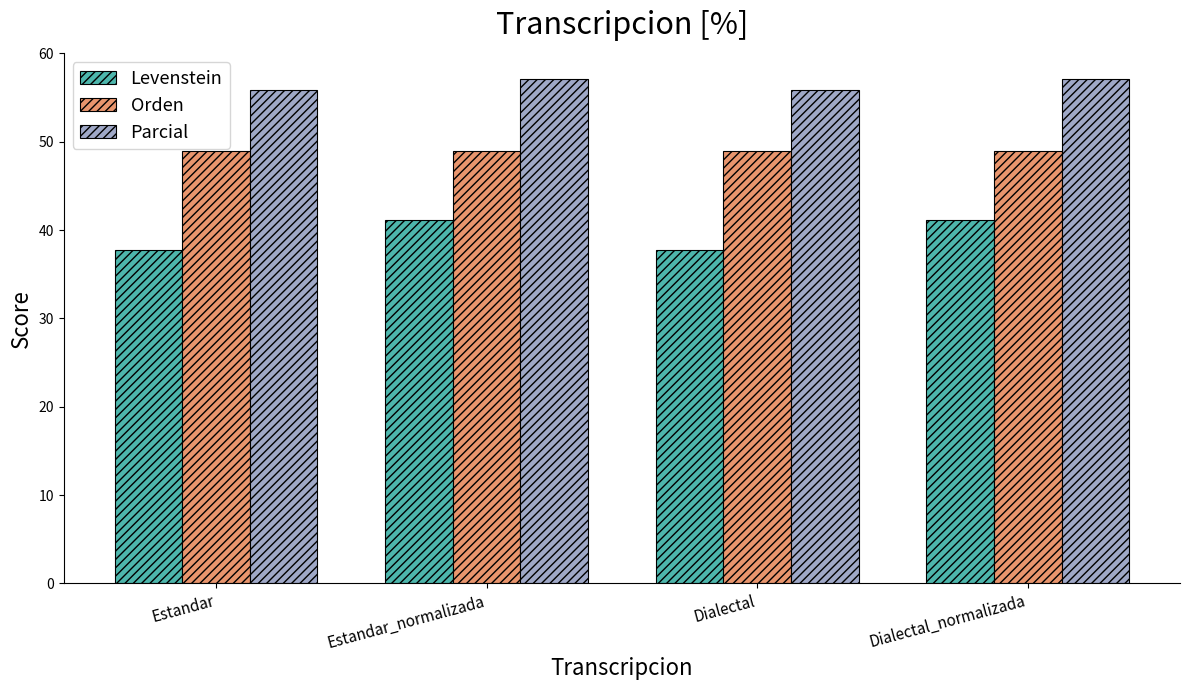

Reading left to right, extract all data points from this chart.

Levenstein: 37.7	41.2	37.7	41.2
Orden: 48.9	48.9	48.9	48.9
Parcial: 55.8	57.1	55.8	57.1